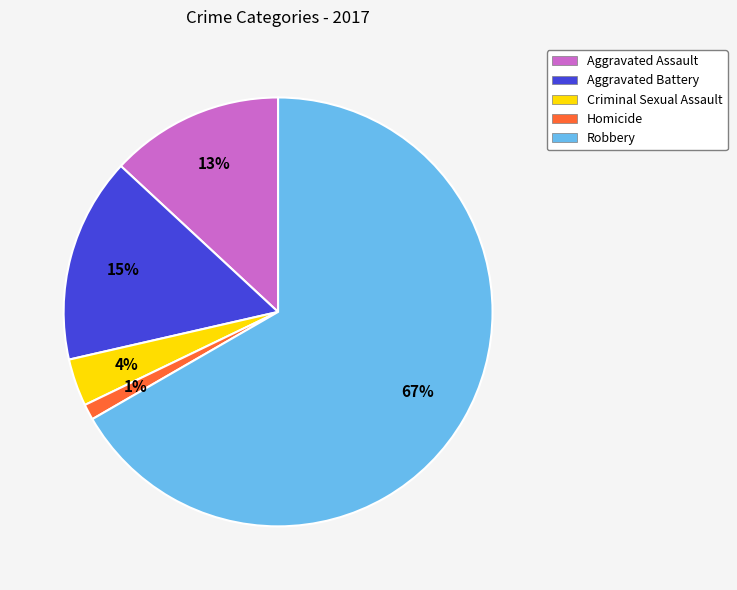

How many segments does this pie chart have?

5